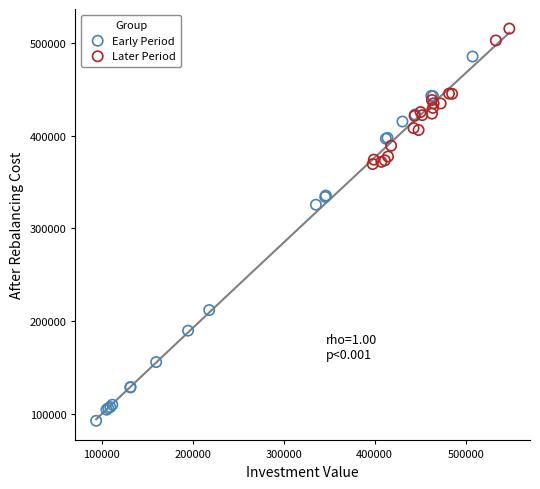

Which series reaches the minimum Y coordinate?

Early Period